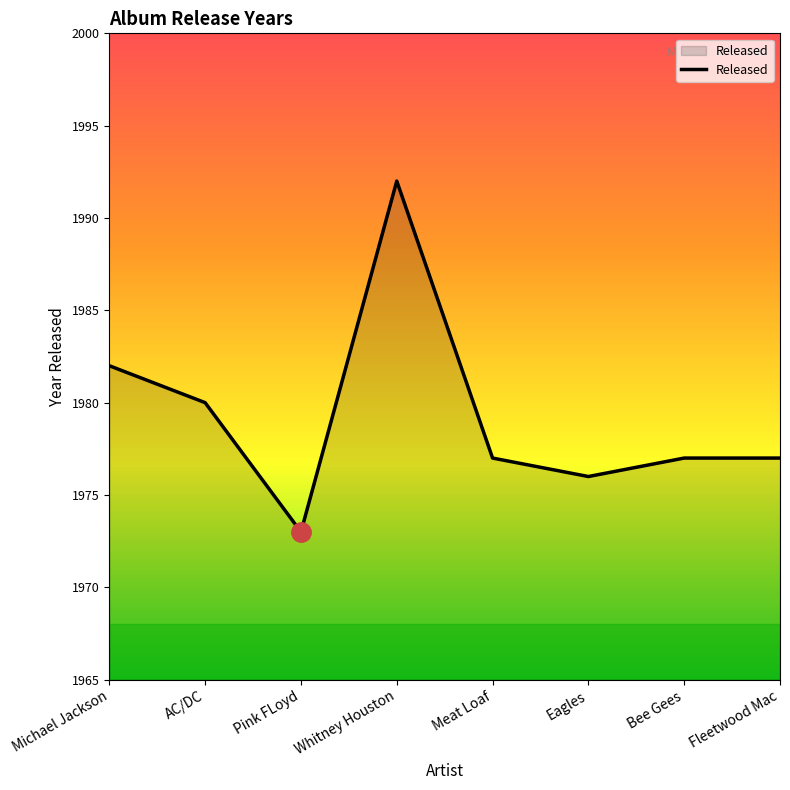

How many series are shown in this chart?

1